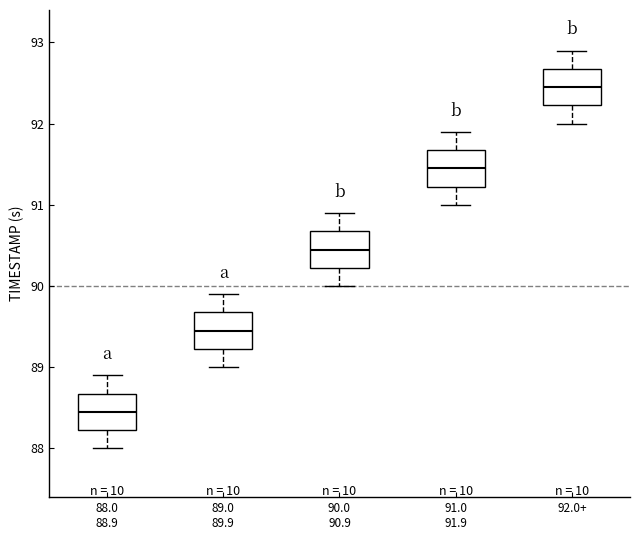

Reading left to right, read every box against the y-axis: the position of its median line, the range the box covers, and the ends of its whiskers. The values are not printed on the chart, so give them approximately, as read against the axis.

88.0 88.9: median 88.5, box 88.2 to 88.7, whiskers 88.0 to 88.9
89.0 89.9: median 89.5, box 89.2 to 89.7, whiskers 89.0 to 89.9
90.0 90.9: median 90.5, box 90.2 to 90.7, whiskers 90.0 to 90.9
91.0 91.9: median 91.5, box 91.2 to 91.7, whiskers 91.0 to 91.9
92.0+: median 92.5, box 92.2 to 92.7, whiskers 92.0 to 92.9